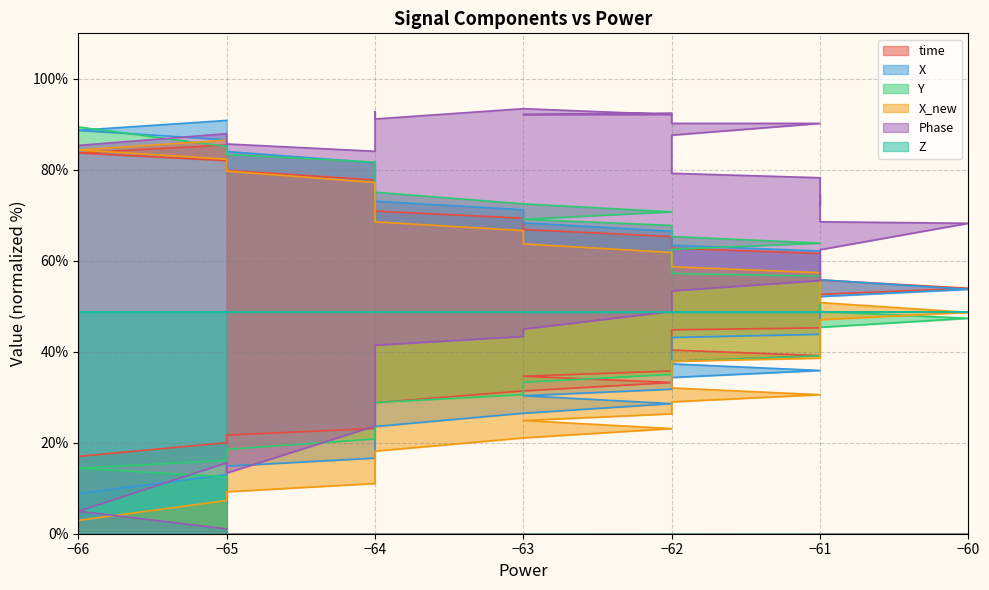

What is the smallest value displayed?

1.1